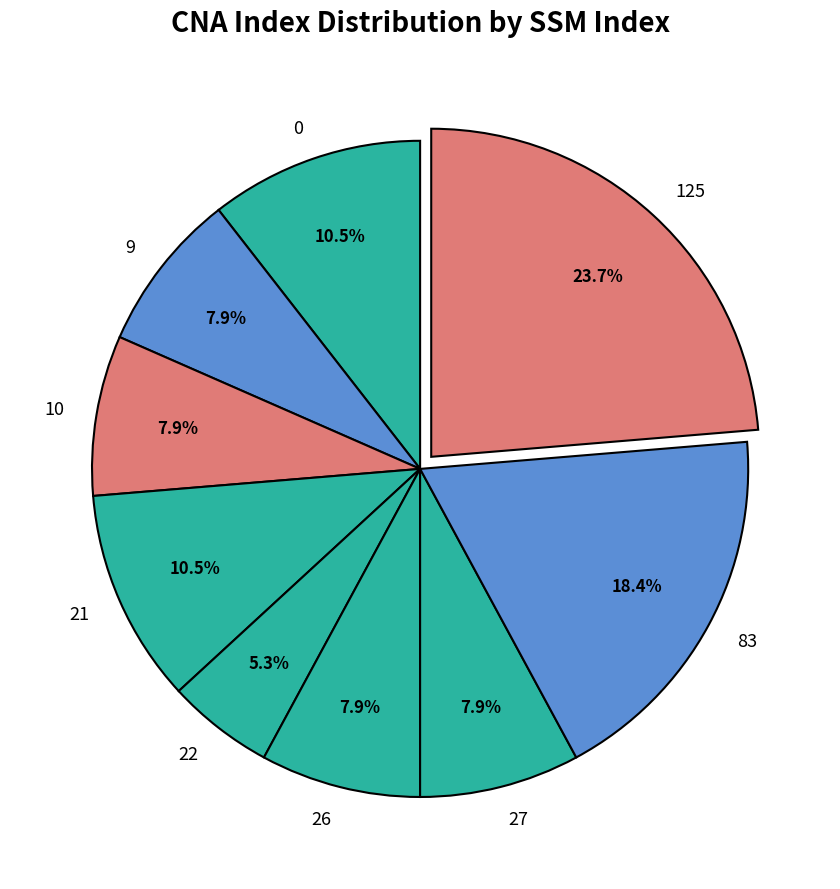

What is the ratio of the value at 27 to the value at 125?

0.3